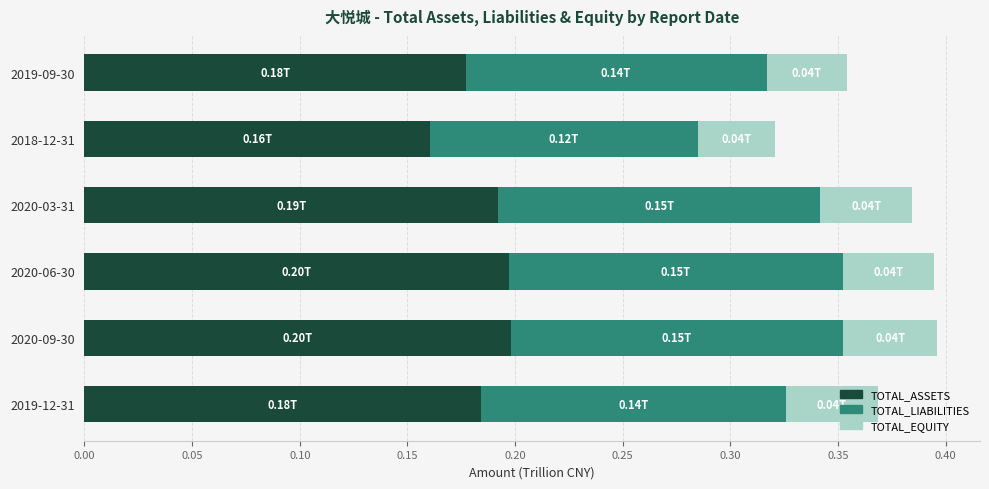

What is the total value across all series at 2020-03-31?

0.4